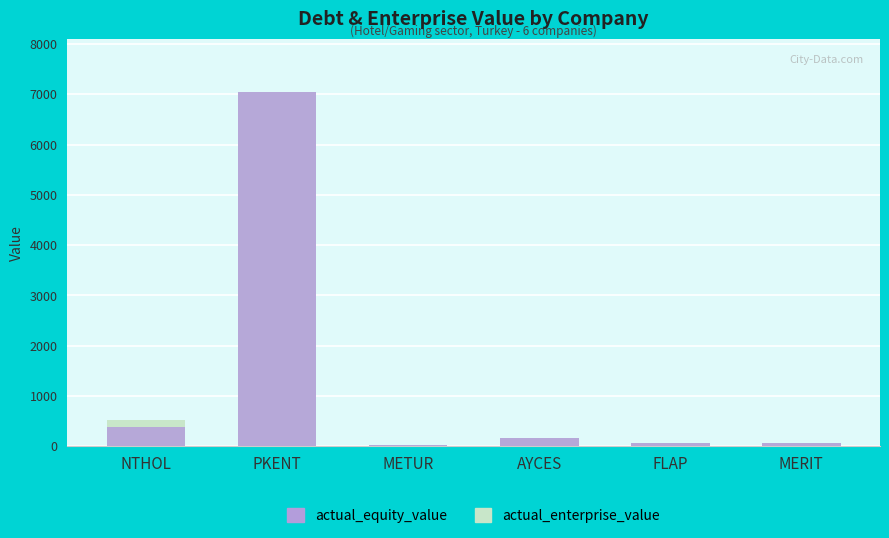

Is the value of optimal_enterprise_value at MERIT greater than the value of actual_equity_value at AYCES?

No